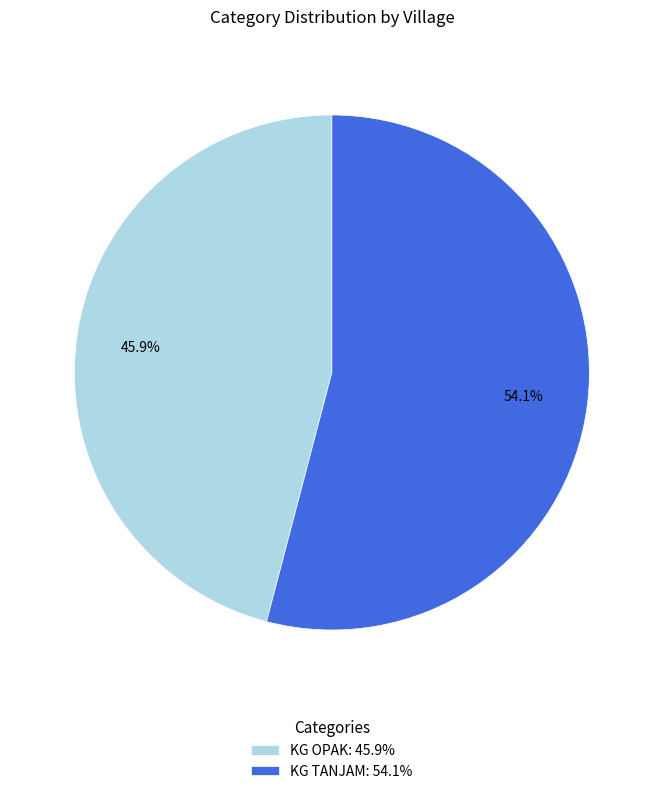

The KG TANJAM slice represents 42% of the pie. True or false?

False